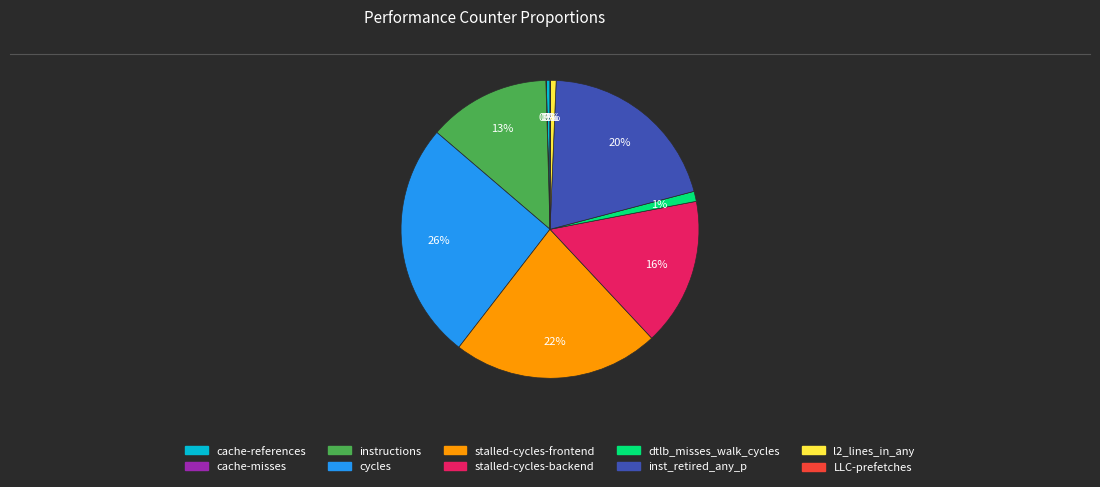

To the nearest percent, what is the difference between the cache-references and dtlb_misses_walk_cycles slice percentages?

1%